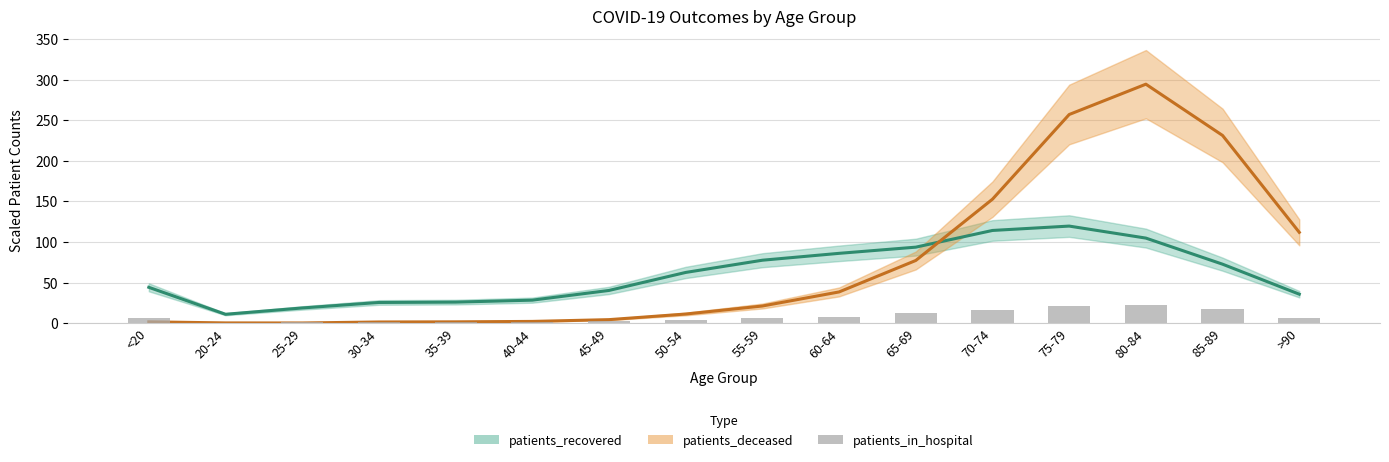

Reading left to right, extract all data points from this chart.

6.3	0.6	1.1	1.8	1.5	1.8	2.2	4.2	6.9	7.9	12.2	16.7	20.8	22.9	17.7	7.0